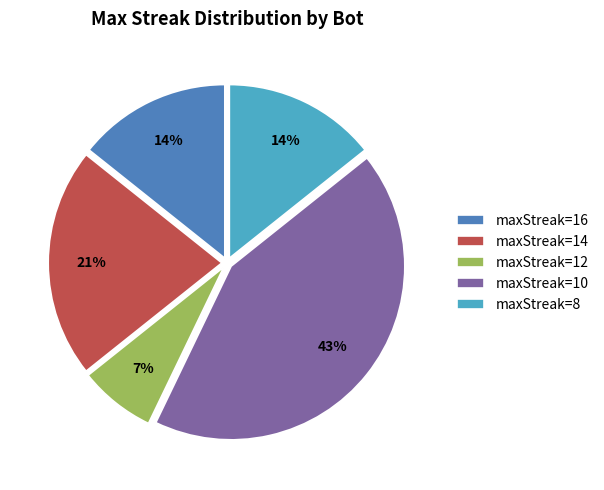

Which has a higher value, maxStreak=14 or maxStreak=8?

maxStreak=14